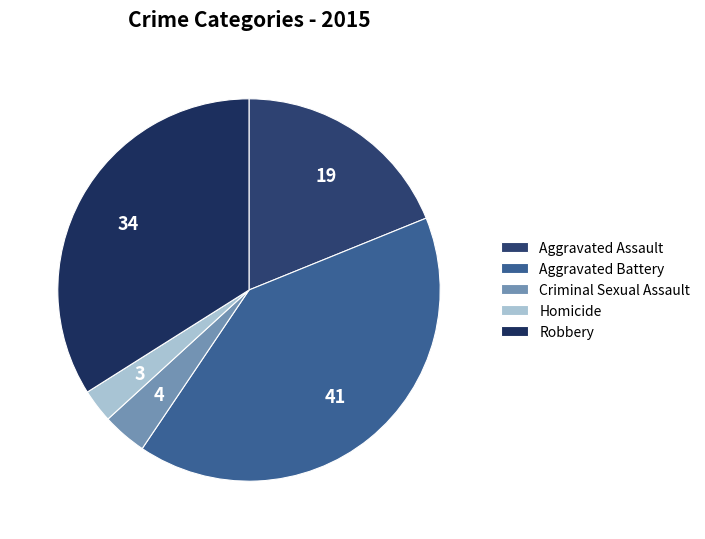

Count the number of slices in the pie.

5